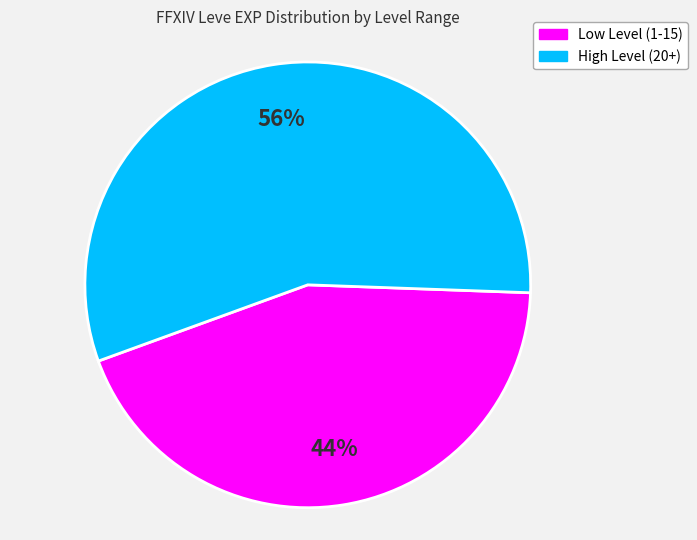

How many slices are in this pie chart?

2